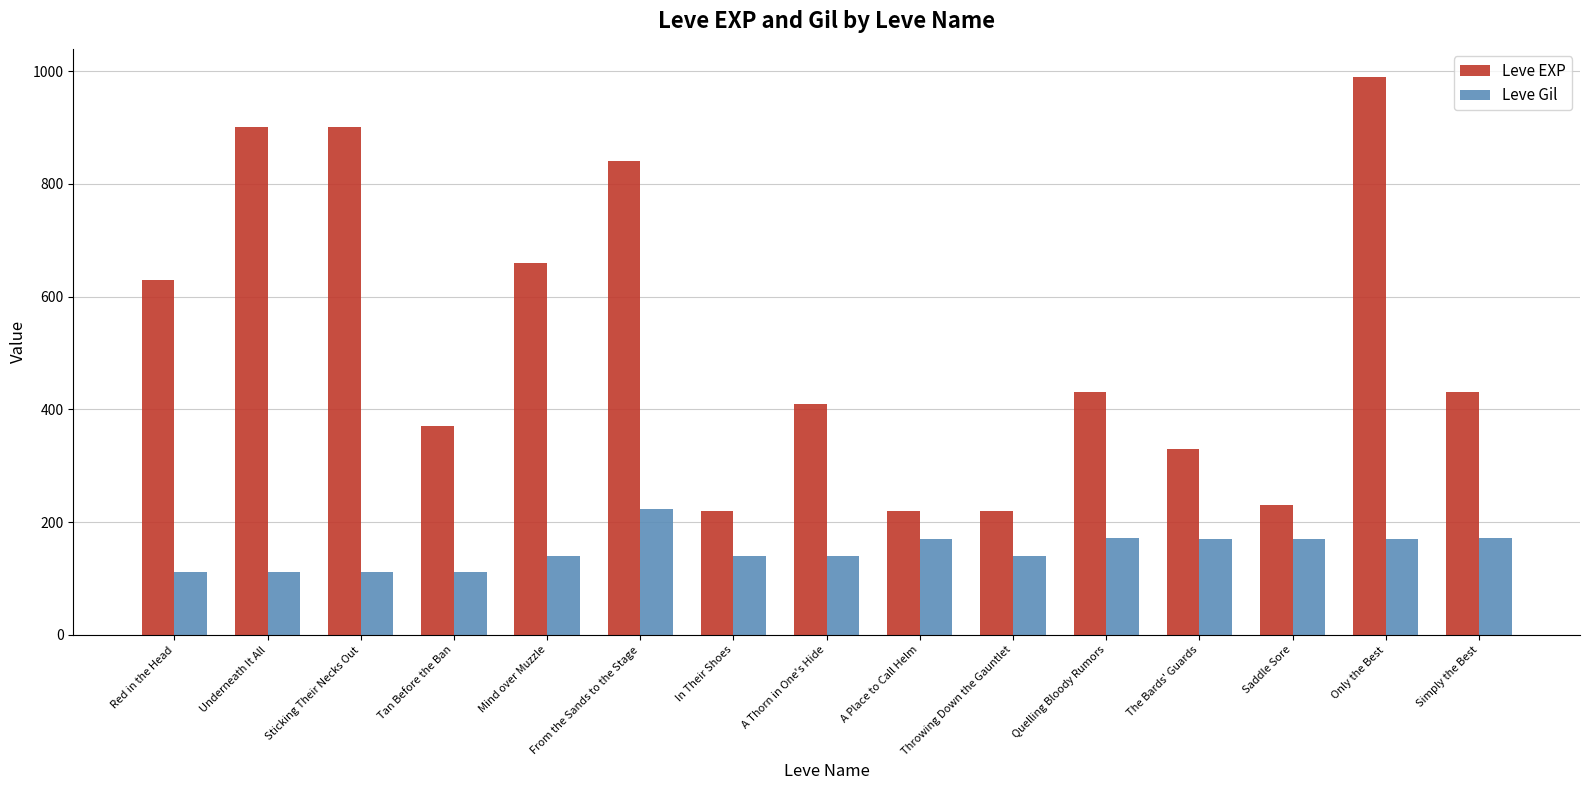

What is the difference between the highest and lowest values at Simply the Best?

258